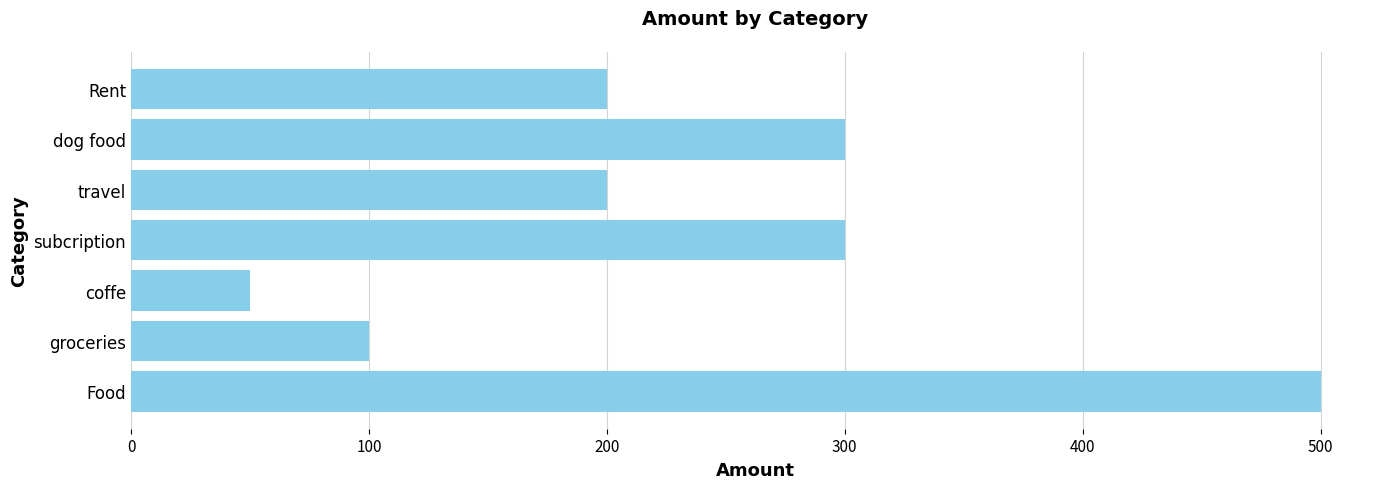

Which category has the lowest value across all series?

coffe